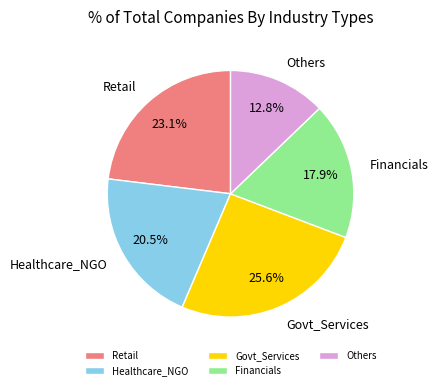

Which category has the smallest portion of the pie?

Others